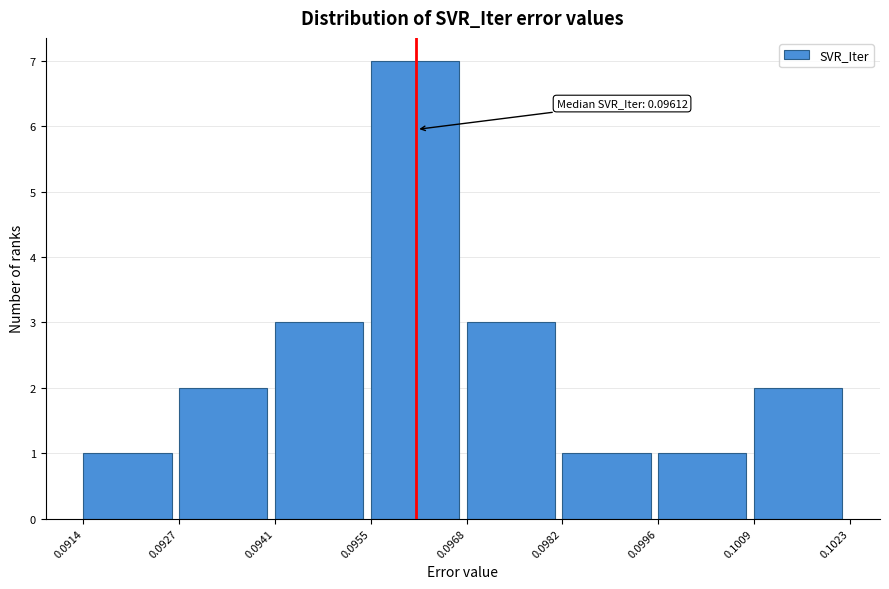

Over which range of the x-axis is the bar tallest?

0.0955 to 0.0968